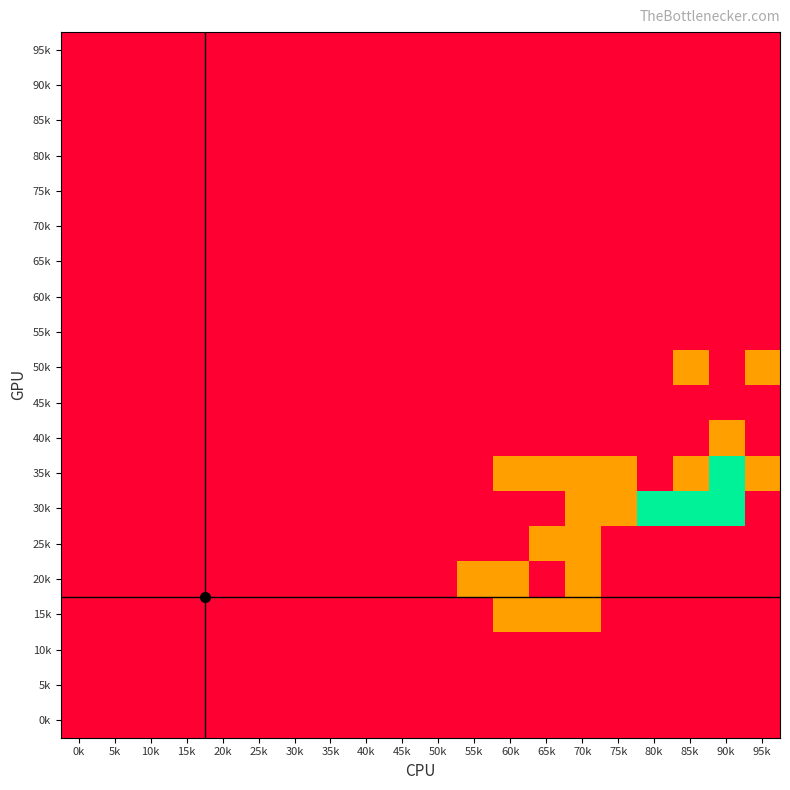

Reading left to right, extract all data points from this chart.

95k: 0k=0	5k=0	10k=0	15k=0	20k=0	25k=0	30k=0	35k=0	40k=0	45k=0	50k=0	55k=0	60k=0	65k=0	70k=0	75k=0	80k=0	85k=0	90k=0	95k=0
90k: 0k=0	5k=0	10k=0	15k=0	20k=0	25k=0	30k=0	35k=0	40k=0	45k=0	50k=0	55k=0	60k=0	65k=0	70k=0	75k=0	80k=0	85k=0	90k=0	95k=0
85k: 0k=0	5k=0	10k=0	15k=0	20k=0	25k=0	30k=0	35k=0	40k=0	45k=0	50k=0	55k=0	60k=0	65k=0	70k=0	75k=0	80k=0	85k=0	90k=0	95k=0
80k: 0k=0	5k=0	10k=0	15k=0	20k=0	25k=0	30k=0	35k=0	40k=0	45k=0	50k=0	55k=0	60k=0	65k=0	70k=0	75k=0	80k=0	85k=0	90k=0	95k=0
75k: 0k=0	5k=0	10k=0	15k=0	20k=0	25k=0	30k=0	35k=0	40k=0	45k=0	50k=0	55k=0	60k=0	65k=0	70k=0	75k=0	80k=0	85k=0	90k=0	95k=0
70k: 0k=0	5k=0	10k=0	15k=0	20k=0	25k=0	30k=0	35k=0	40k=0	45k=0	50k=0	55k=0	60k=0	65k=0	70k=0	75k=0	80k=0	85k=0	90k=0	95k=0
65k: 0k=0	5k=0	10k=0	15k=0	20k=0	25k=0	30k=0	35k=0	40k=0	45k=0	50k=0	55k=0	60k=0	65k=0	70k=0	75k=0	80k=0	85k=0	90k=0	95k=0
60k: 0k=0	5k=0	10k=0	15k=0	20k=0	25k=0	30k=0	35k=0	40k=0	45k=0	50k=0	55k=0	60k=0	65k=0	70k=0	75k=0	80k=0	85k=0	90k=0	95k=0
55k: 0k=0	5k=0	10k=0	15k=0	20k=0	25k=0	30k=0	35k=0	40k=0	45k=0	50k=0	55k=0	60k=0	65k=0	70k=0	75k=0	80k=0	85k=0	90k=0	95k=0
50k: 0k=0	5k=0	10k=0	15k=0	20k=0	25k=0	30k=0	35k=0	40k=0	45k=0	50k=0	55k=0	60k=0	65k=0	70k=0	75k=0	80k=0	85k=1	90k=0	95k=1
45k: 0k=0	5k=0	10k=0	15k=0	20k=0	25k=0	30k=0	35k=0	40k=0	45k=0	50k=0	55k=0	60k=0	65k=0	70k=0	75k=0	80k=0	85k=0	90k=0	95k=0
40k: 0k=0	5k=0	10k=0	15k=0	20k=0	25k=0	30k=0	35k=0	40k=0	45k=0	50k=0	55k=0	60k=0	65k=0	70k=0	75k=0	80k=0	85k=0	90k=1	95k=0
35k: 0k=0	5k=0	10k=0	15k=0	20k=0	25k=0	30k=0	35k=0	40k=0	45k=0	50k=0	55k=0	60k=1	65k=1	70k=1	75k=1	80k=0	85k=1	90k=2	95k=1
30k: 0k=0	5k=0	10k=0	15k=0	20k=0	25k=0	30k=0	35k=0	40k=0	45k=0	50k=0	55k=0	60k=0	65k=0	70k=1	75k=1	80k=2	85k=2	90k=2	95k=0
25k: 0k=0	5k=0	10k=0	15k=0	20k=0	25k=0	30k=0	35k=0	40k=0	45k=0	50k=0	55k=0	60k=0	65k=1	70k=1	75k=0	80k=0	85k=0	90k=0	95k=0
20k: 0k=0	5k=0	10k=0	15k=0	20k=0	25k=0	30k=0	35k=0	40k=0	45k=0	50k=0	55k=1	60k=1	65k=0	70k=1	75k=0	80k=0	85k=0	90k=0	95k=0
15k: 0k=0	5k=0	10k=0	15k=0	20k=0	25k=0	30k=0	35k=0	40k=0	45k=0	50k=0	55k=0	60k=1	65k=1	70k=1	75k=0	80k=0	85k=0	90k=0	95k=0
10k: 0k=0	5k=0	10k=0	15k=0	20k=0	25k=0	30k=0	35k=0	40k=0	45k=0	50k=0	55k=0	60k=0	65k=0	70k=0	75k=0	80k=0	85k=0	90k=0	95k=0
5k: 0k=0	5k=0	10k=0	15k=0	20k=0	25k=0	30k=0	35k=0	40k=0	45k=0	50k=0	55k=0	60k=0	65k=0	70k=0	75k=0	80k=0	85k=0	90k=0	95k=0
0k: 0k=0	5k=0	10k=0	15k=0	20k=0	25k=0	30k=0	35k=0	40k=0	45k=0	50k=0	55k=0	60k=0	65k=0	70k=0	75k=0	80k=0	85k=0	90k=0	95k=0